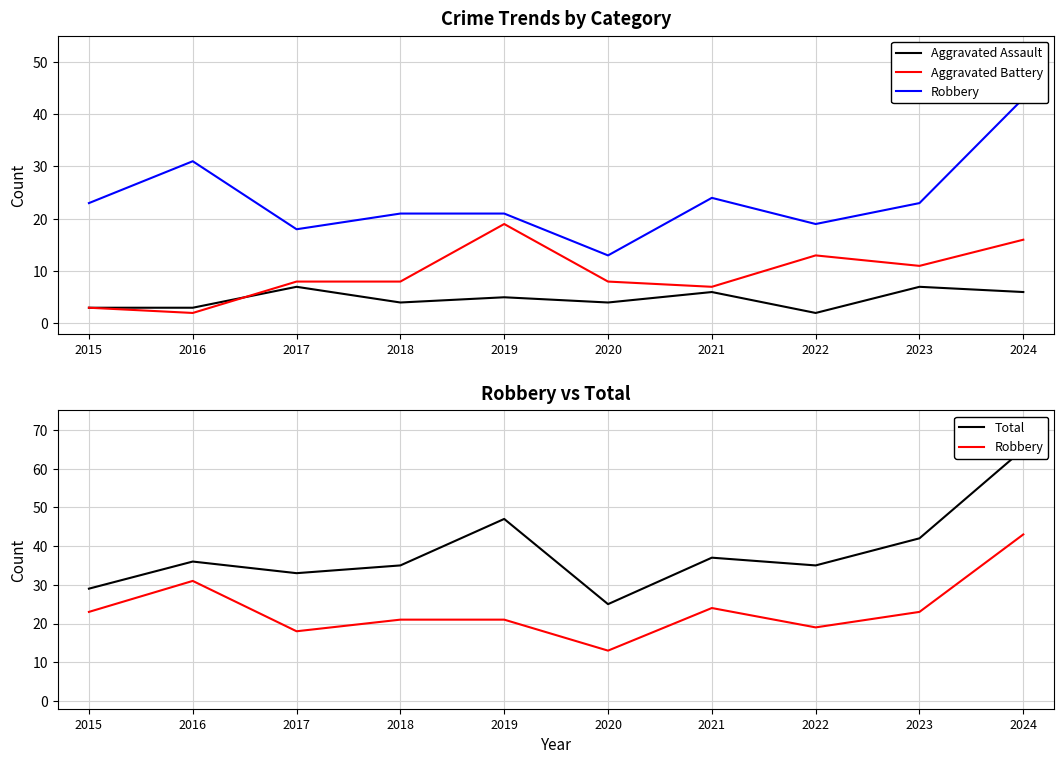

The value of Robbery at 2024 is 43. True or false?

True